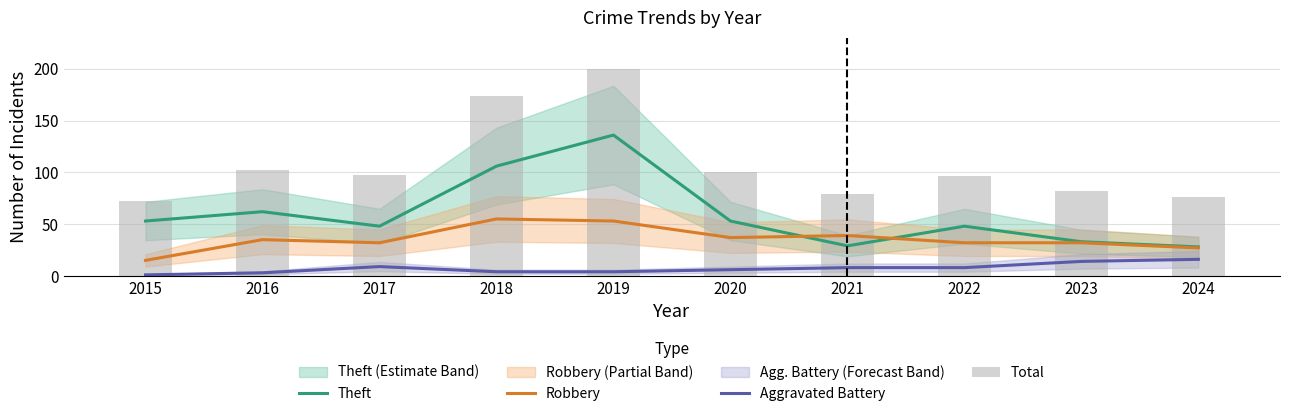

List the series in order of their peak value, highest first.

Total, Theft, Robbery, Aggravated Battery